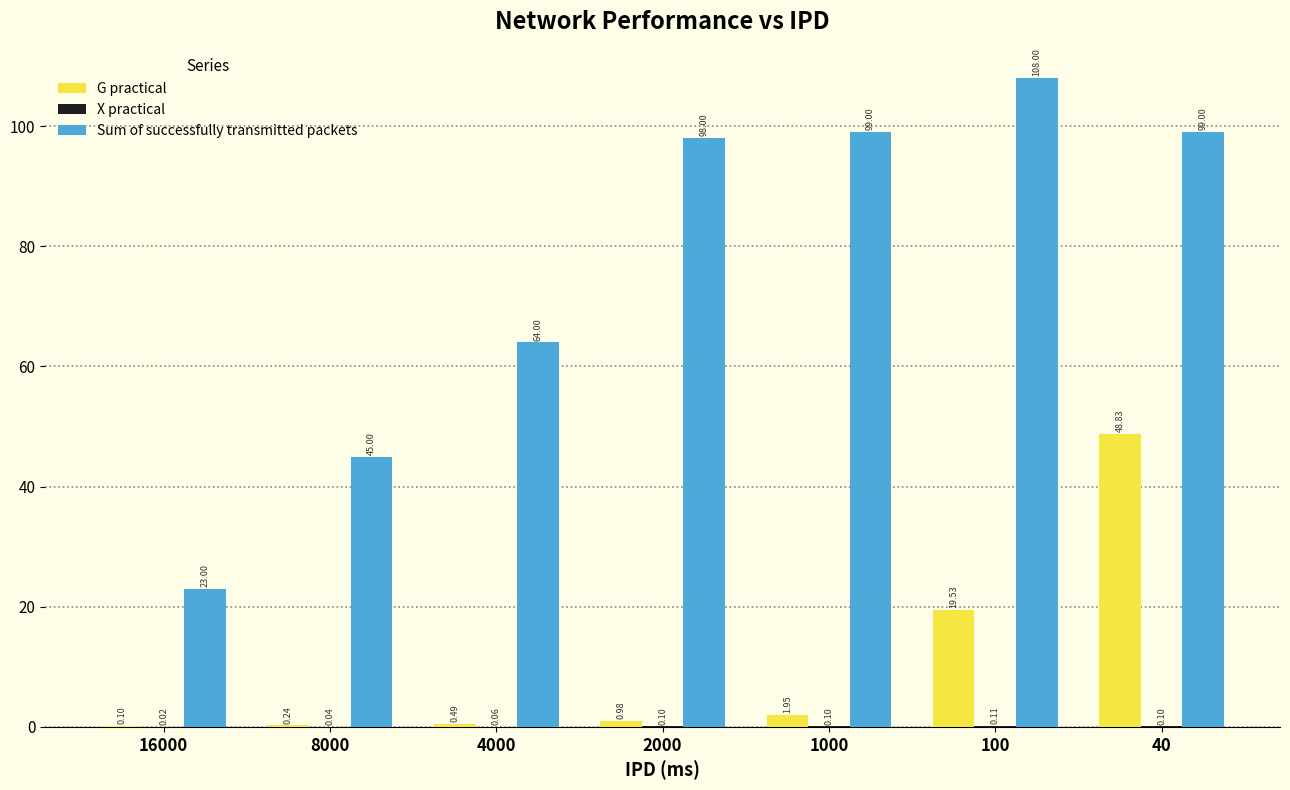

Which series changed the most between 2000 and 40?

G practical